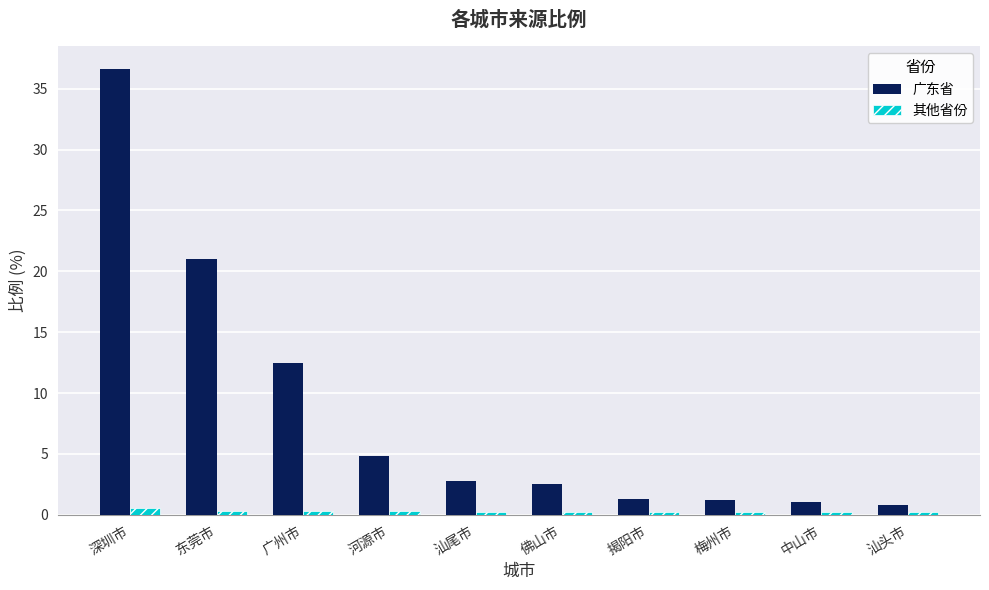

At which category does the chart reach its peak across all series?

深圳市